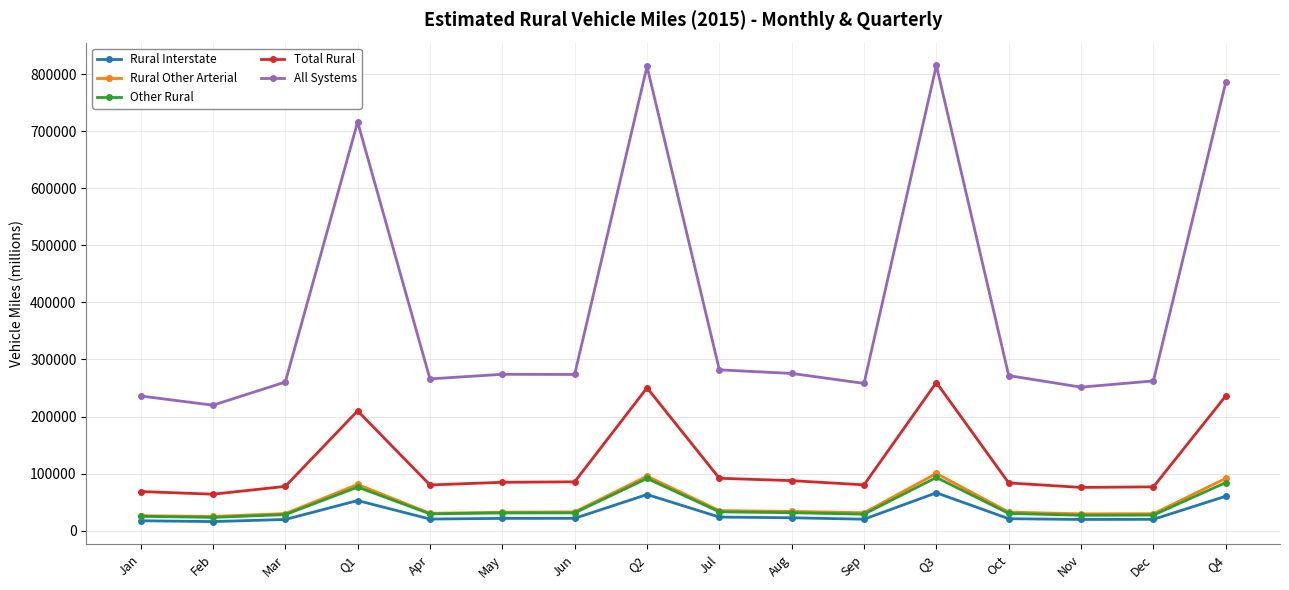

What is the label of the 5th point from the right?

Q3